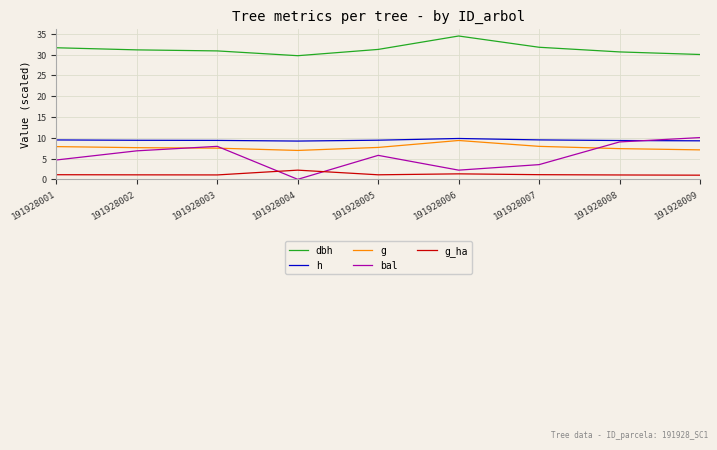

Between 191928001 and 191928004, which series saw the biggest shift?

bal